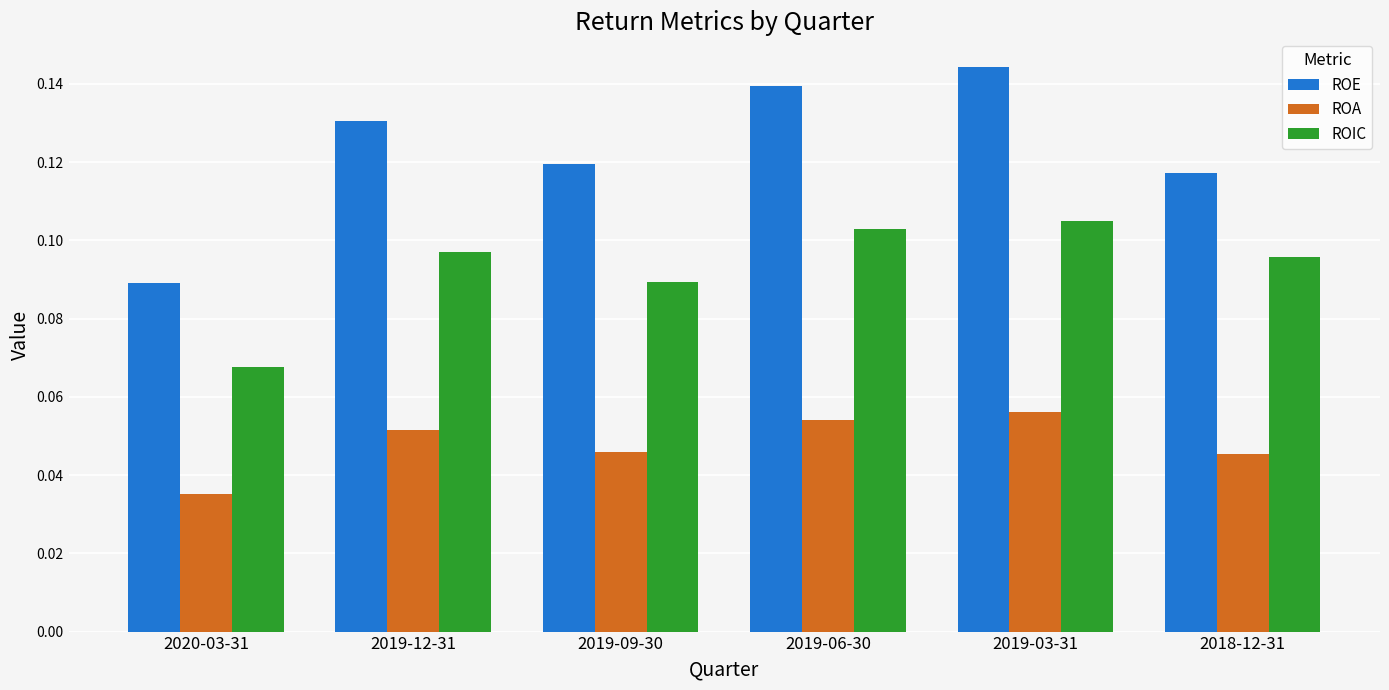

Is the value of ROE at 2019-03-31 greater than the value of ROIC at 2019-12-31?

Yes